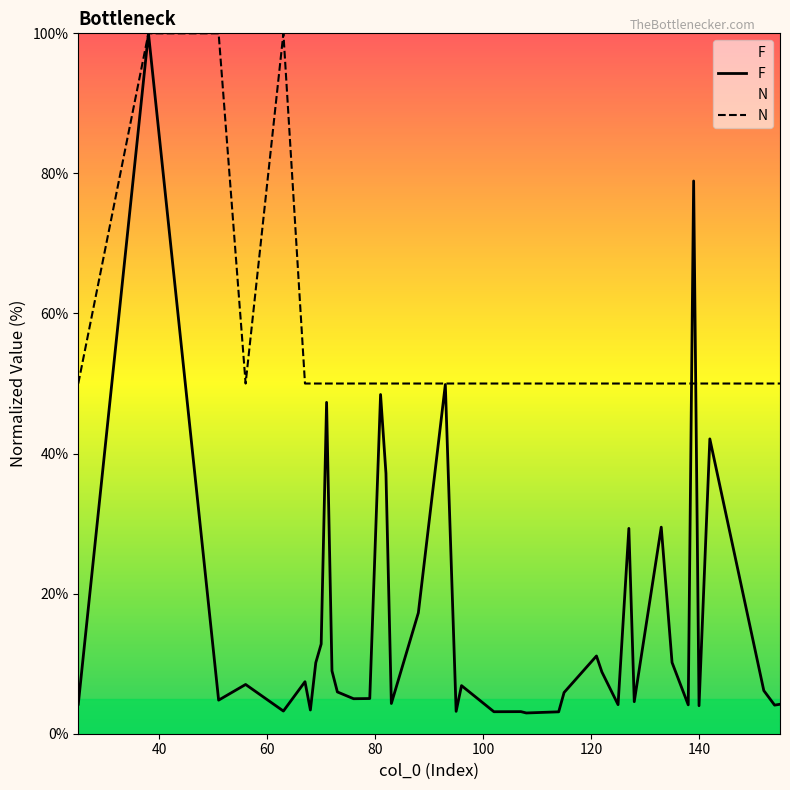

How many values in the N series exceed 50?

3